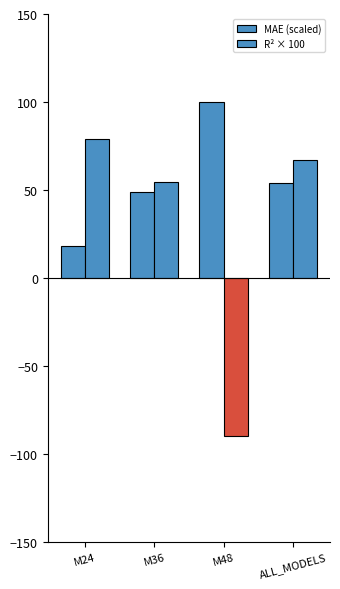

Rank the series at M48 from lowest to highest value.

R² × 100, MAE (scaled)